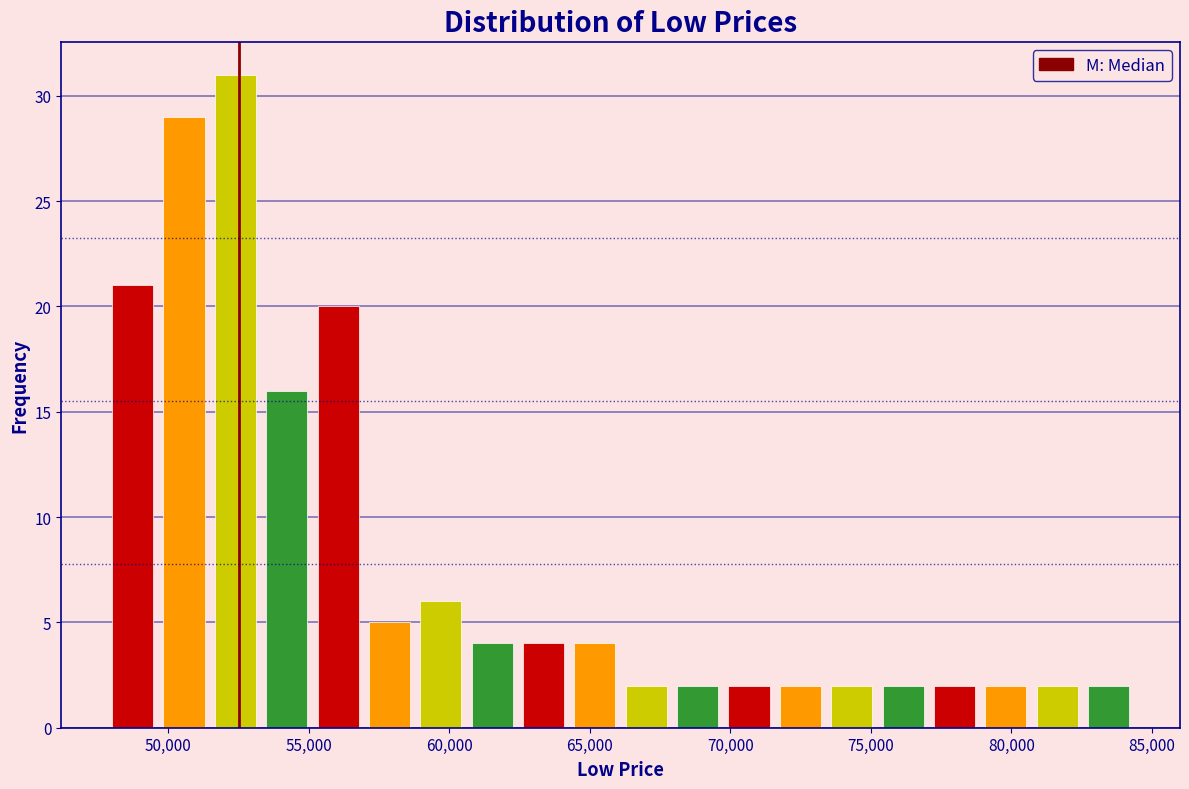

Around what value on the x-axis is the tallest bar? Give the approximate position of its centre, as read against the axis.

52500